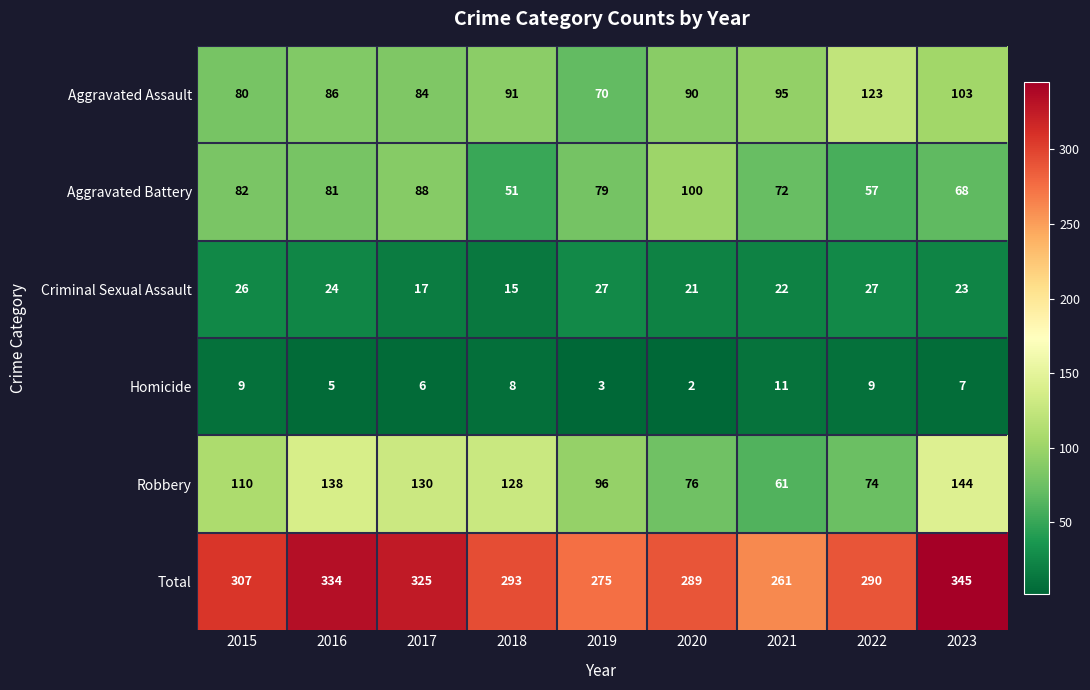

At which label is Aggravated Battery closest to 75?

2021